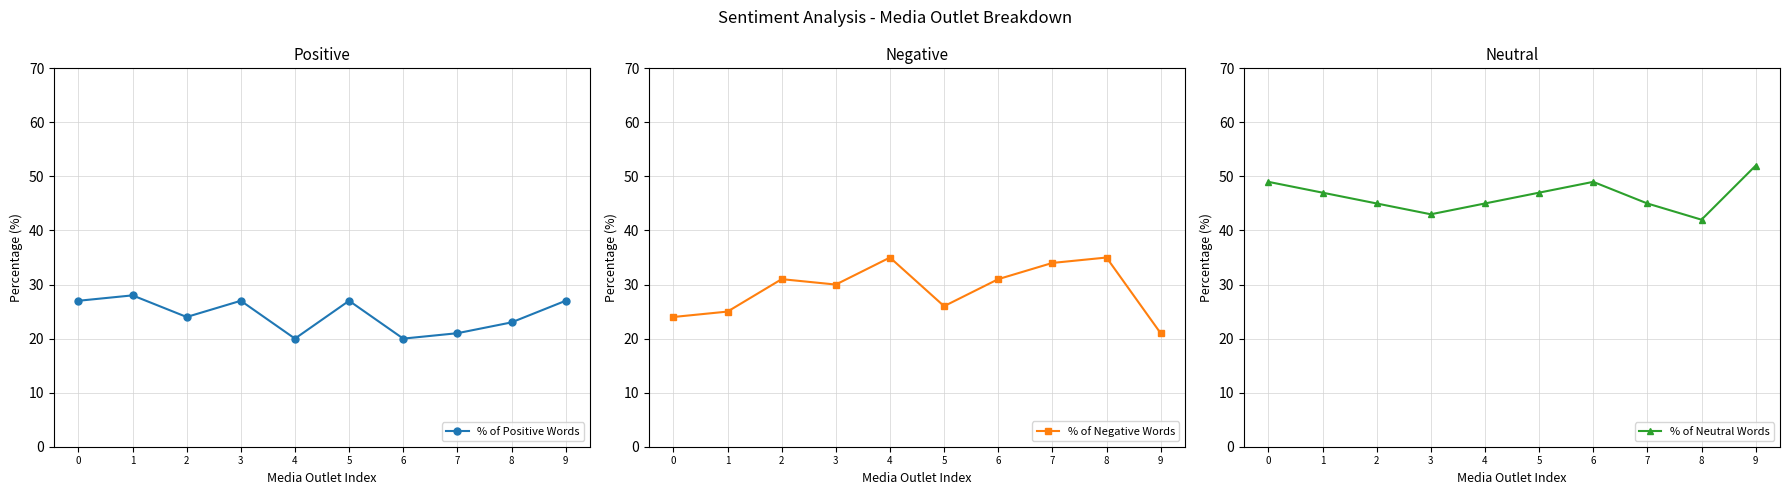

Reading right to left, list all the values displayed in this chart.

% of Positive Words: 9=27	8=23	7=21	6=20	5=27	4=20	3=27	2=24	1=28	0=27
% of Negative Words: 9=21	8=35	7=34	6=31	5=26	4=35	3=30	2=31	1=25	0=24
% of Neutral Words: 9=52	8=42	7=45	6=49	5=47	4=45	3=43	2=45	1=47	0=49